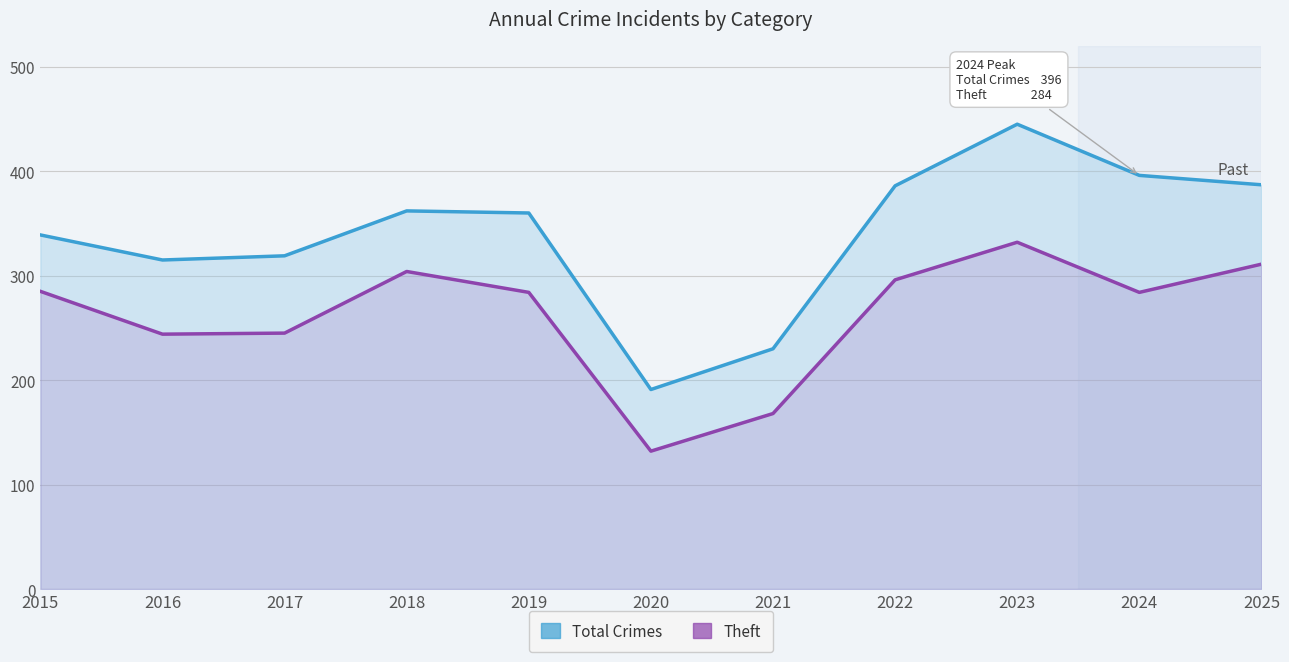

How many lines are shown in the chart?

2